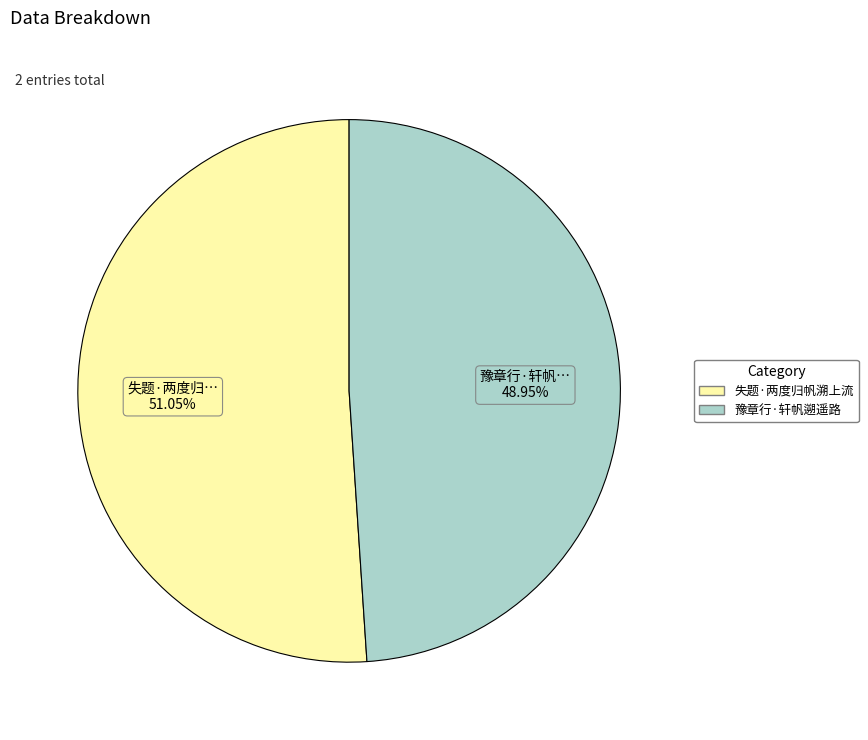

Do 豫章行·轩帆遡遥路 and 失题·两度归帆溯上流 together represent more than half of the pie?

Yes